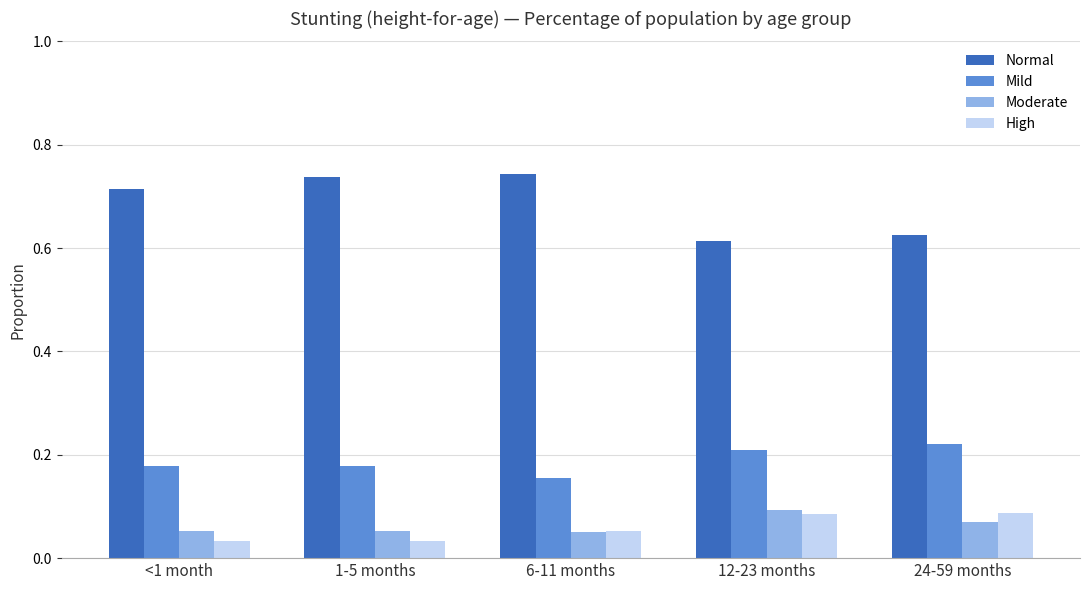

What position from the right is 24-59 months?

1